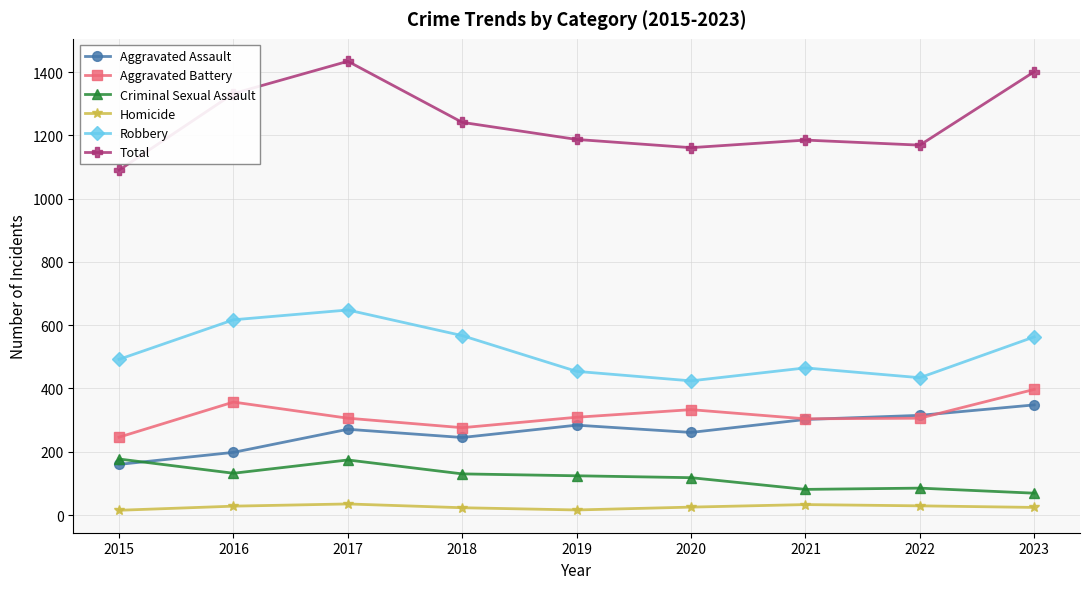

Which series has the largest range (max minus min)?

Total